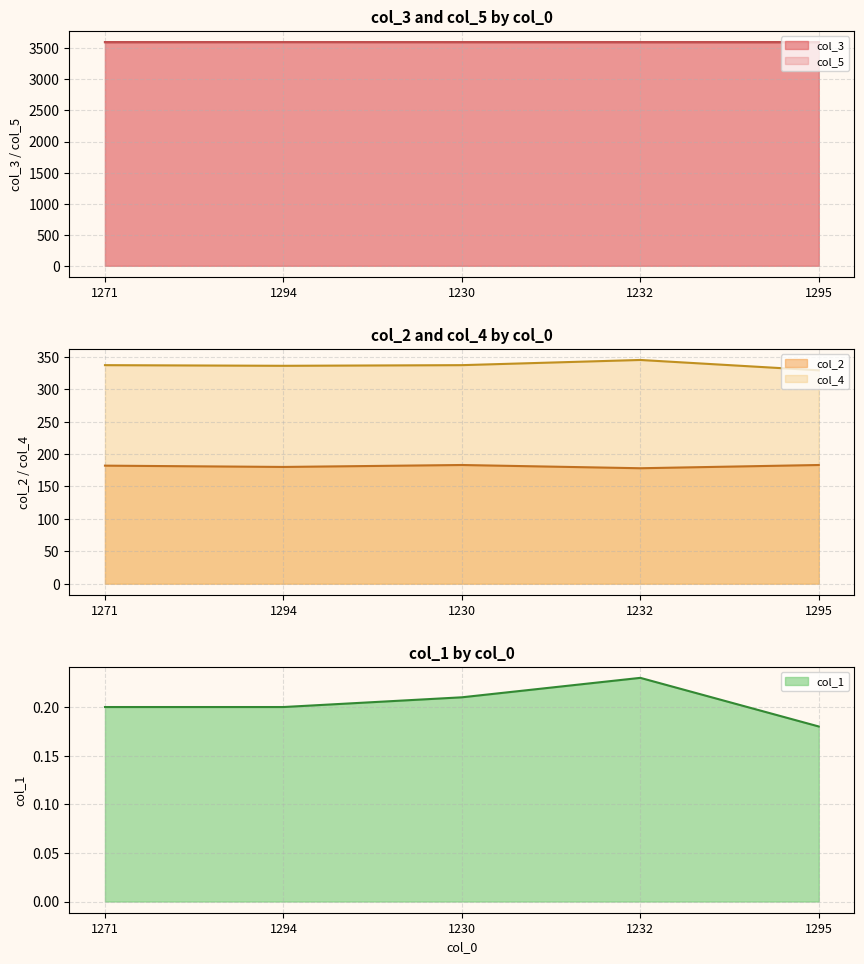

What is the minimum value for col_2?

178